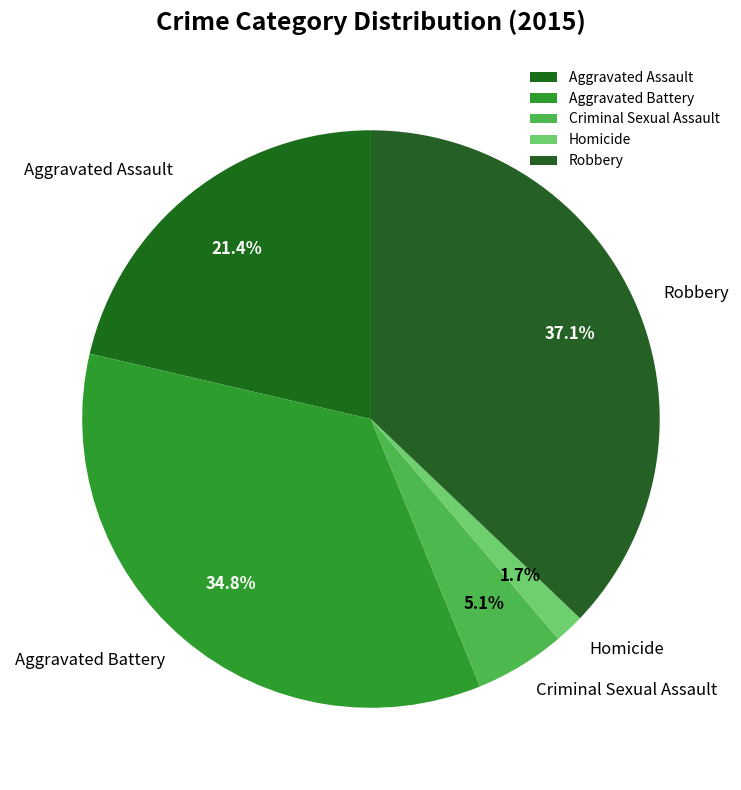

What is the largest slice in the pie chart?

Robbery